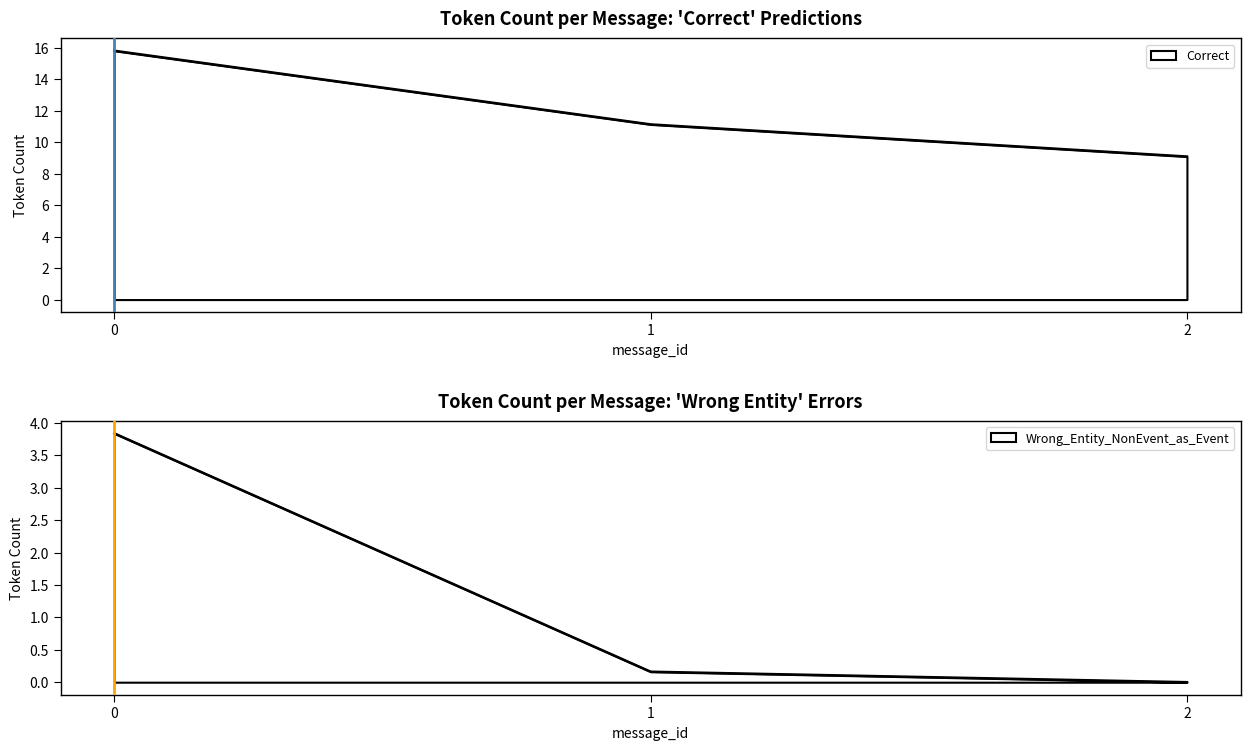

What is the difference between the maximum and minimum values in the Wrong_Entity_NonEvent_as_Event series?

4